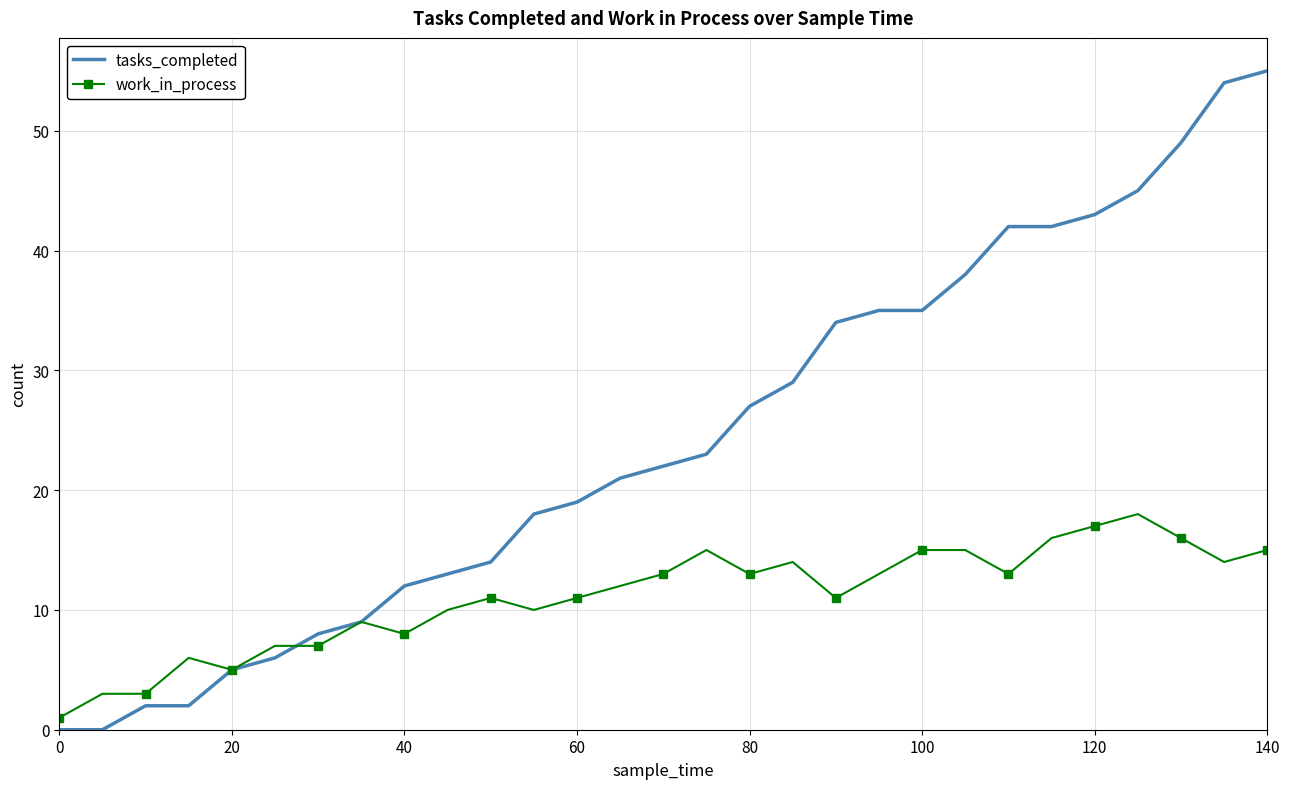

Rank the series by their maximum value, from lowest to highest.

work_in_process, tasks_completed